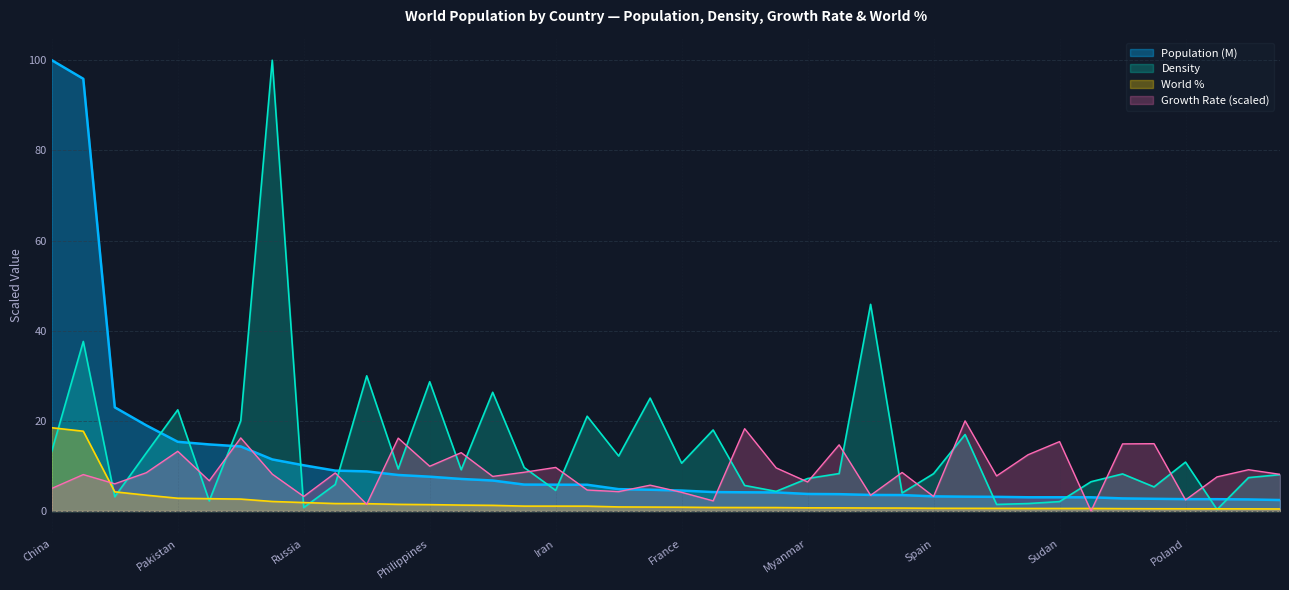

True or false: Density has more than 2 interior local peaks.

True